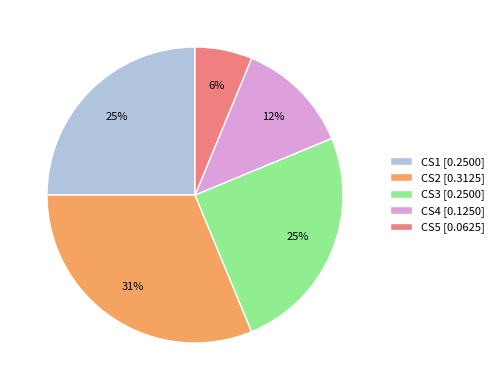

To the nearest percent, what is the difference between the largest and smallest slice percentages?

25%